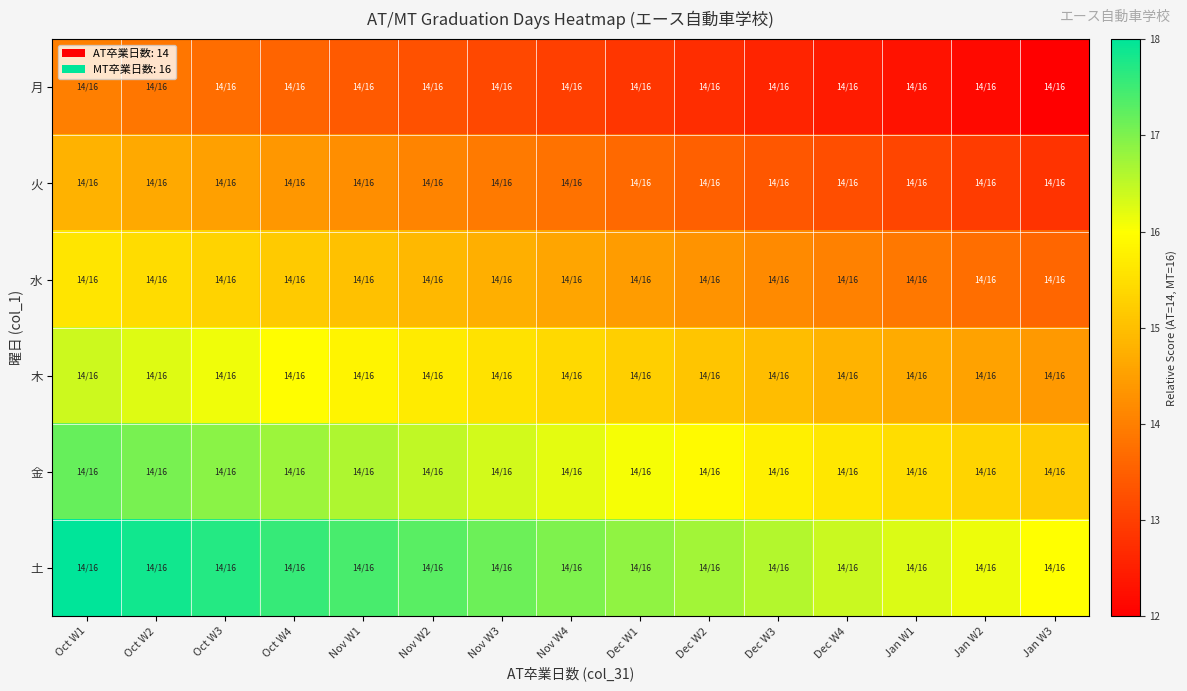

What is the maximum value shown in the chart?

18.0